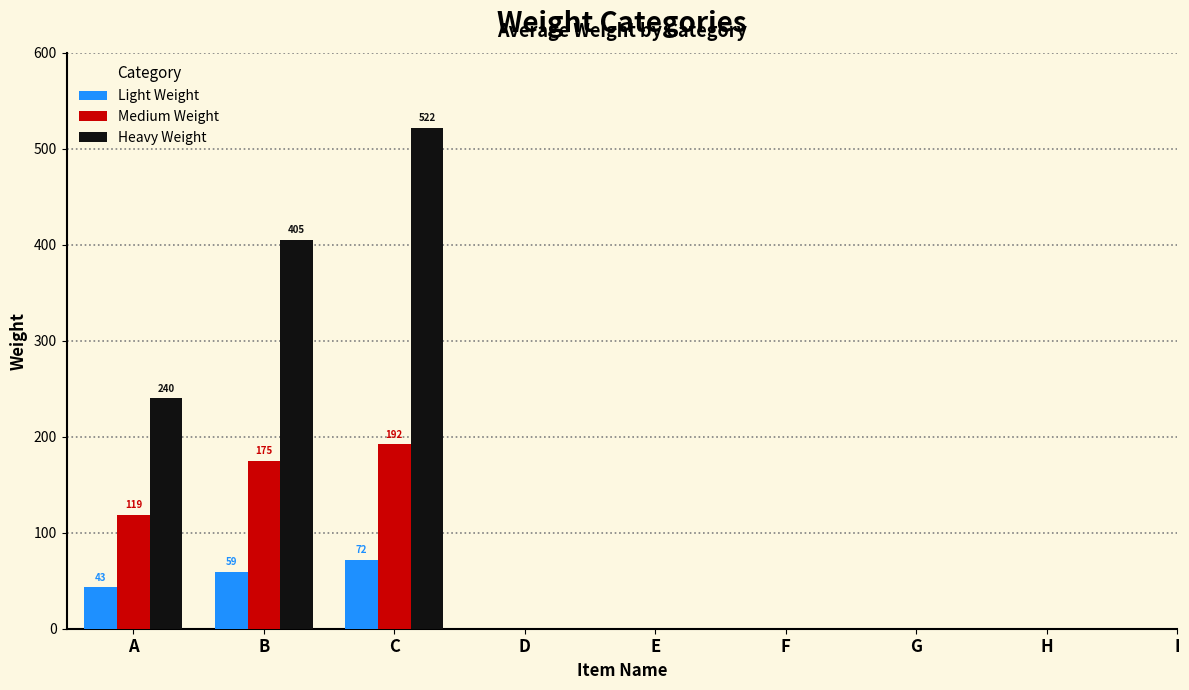

How many Medium Weight values are between 119 and 192?

3